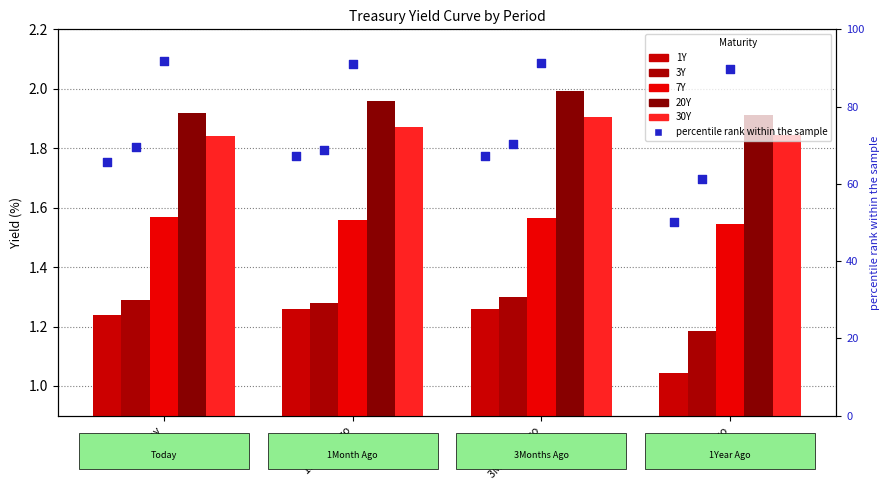

Which series contains the highest Y value?

20Y